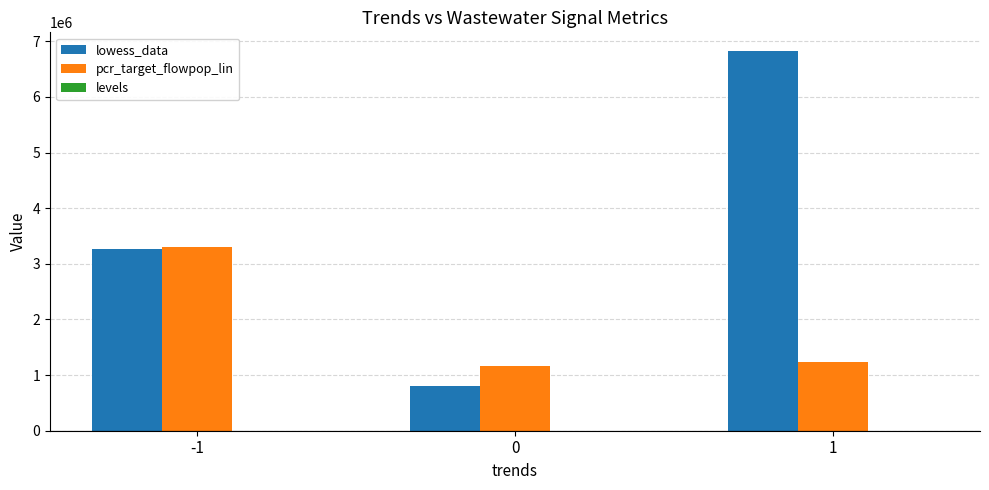

Which series changed the most between 0 and 1?

lowess_data